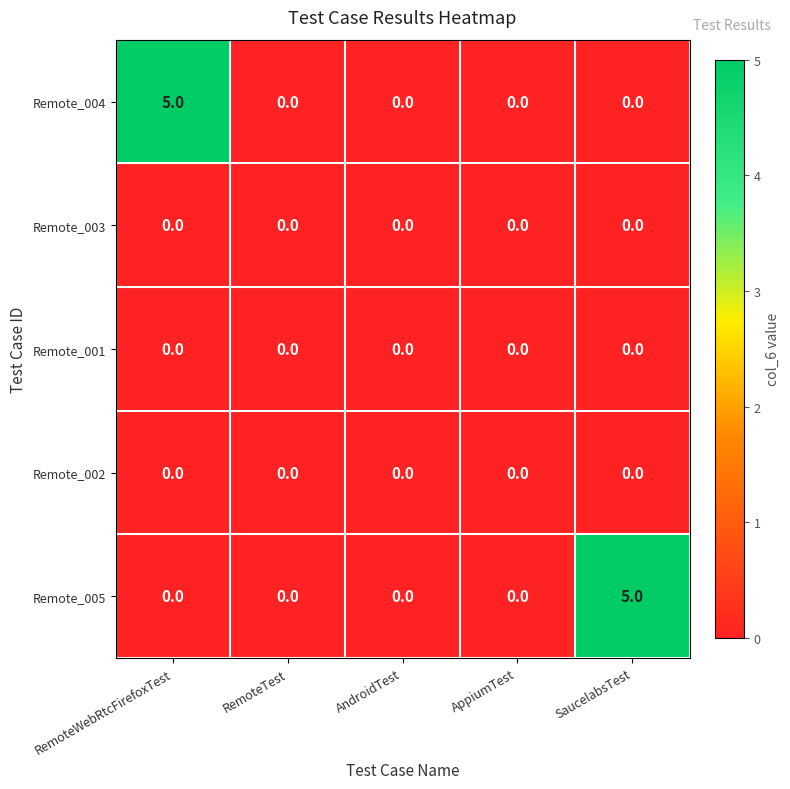

Count the Remote_005 values in the range 0 to 1.

4